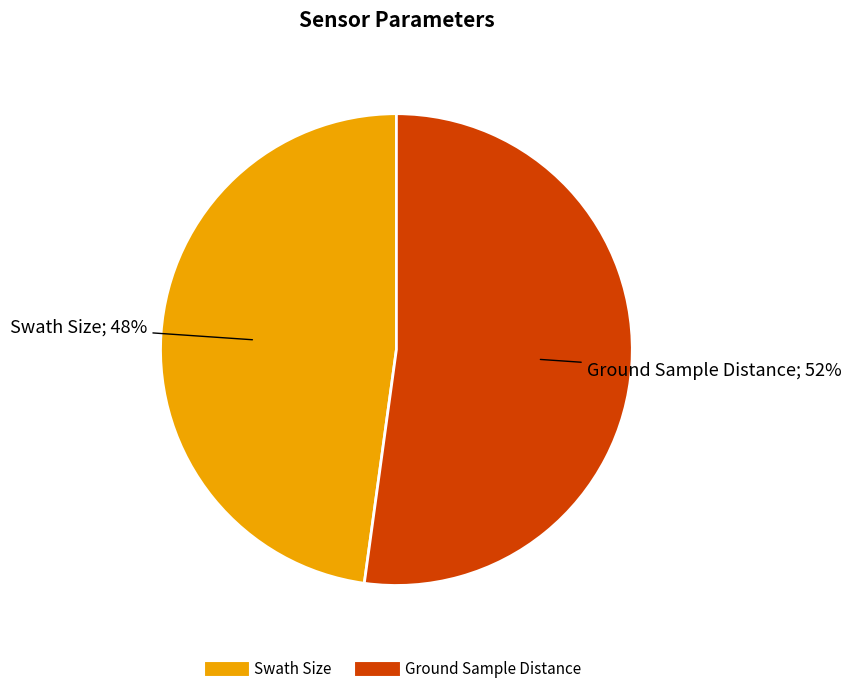

What is the largest slice in the pie chart?

Ground Sample Distance